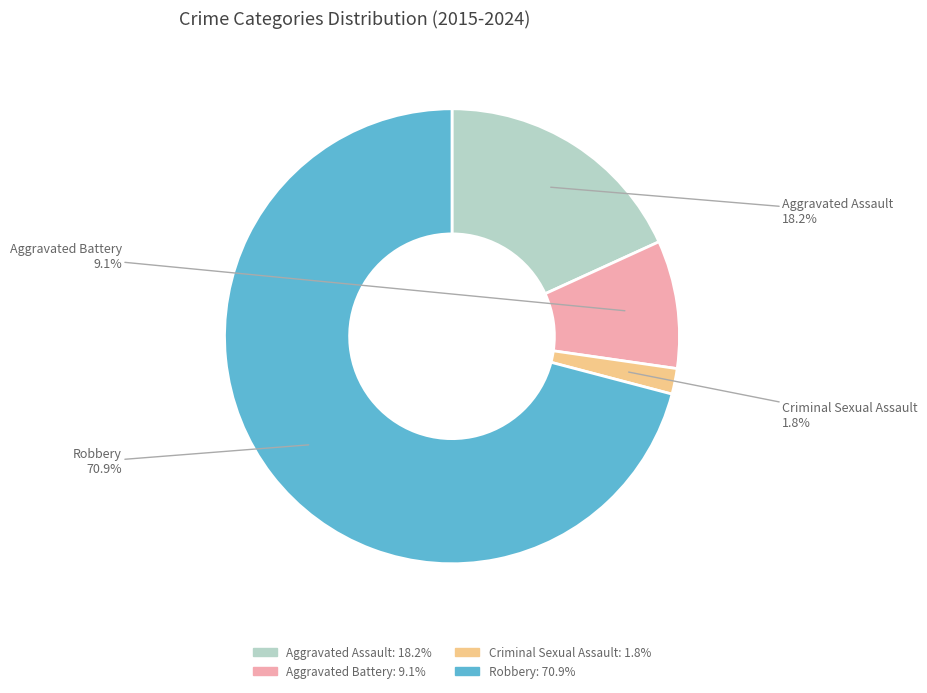

Which has a higher value, Aggravated Assault or Robbery?

Robbery